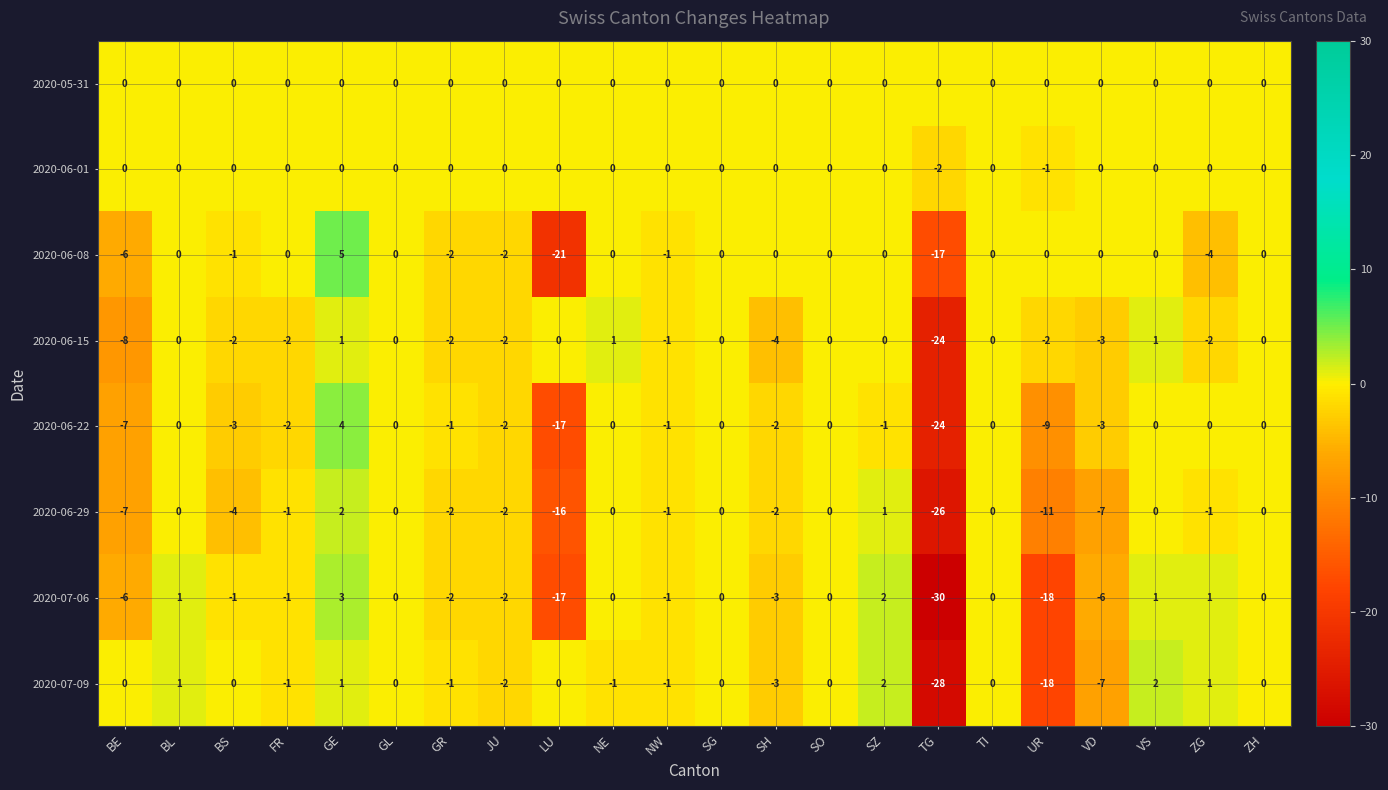

How many data points does each series have?

22